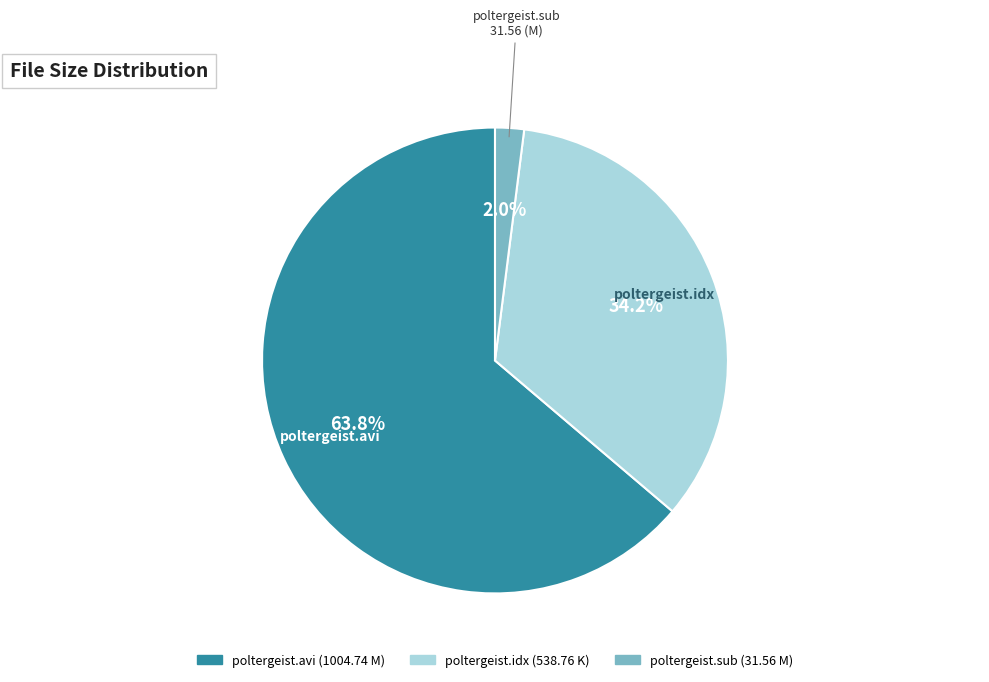

Count the number of slices in the pie.

3